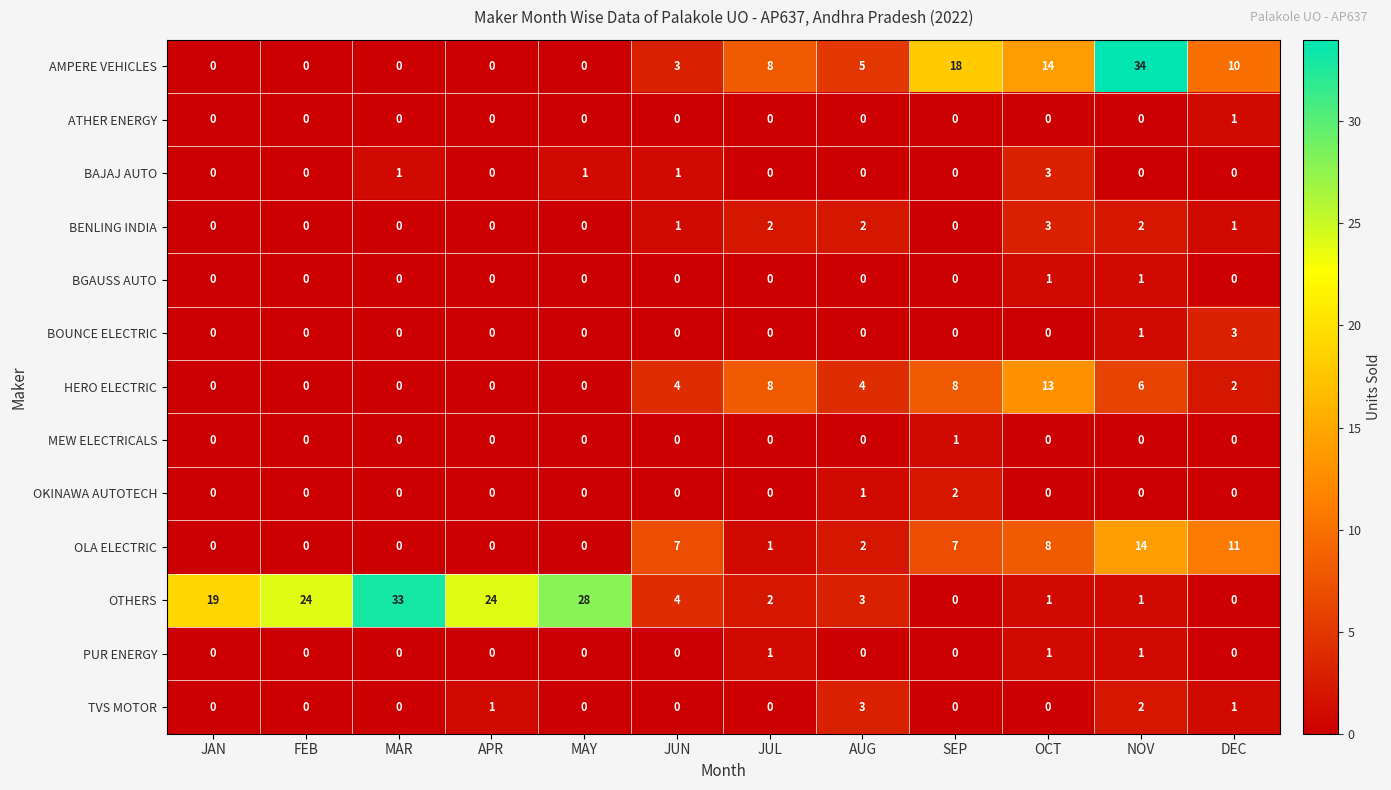

True or false: BGAUSS AUTO has a value of 0 at SEP.

True